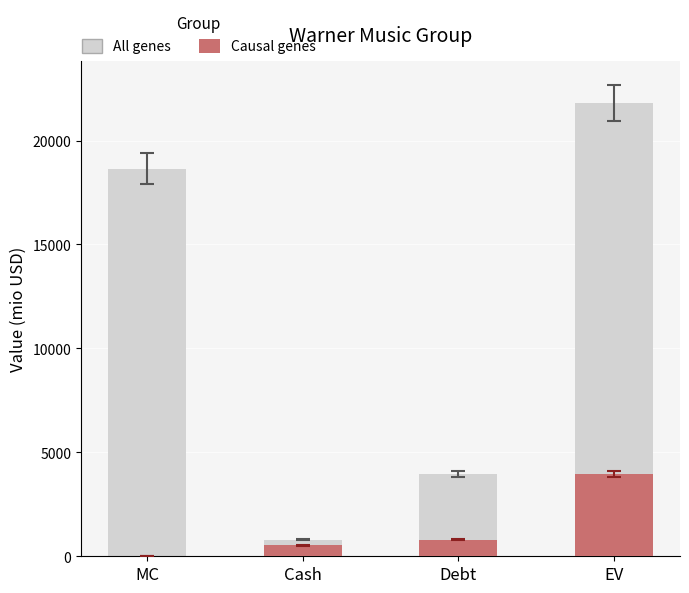

What is the spread (max minus min) of values at Cash?

281.6